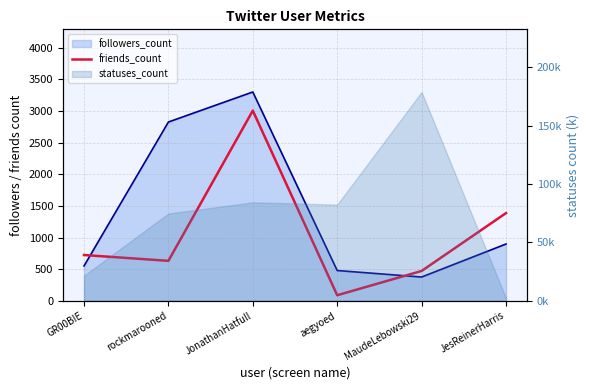

What is the sum of all values?

6310